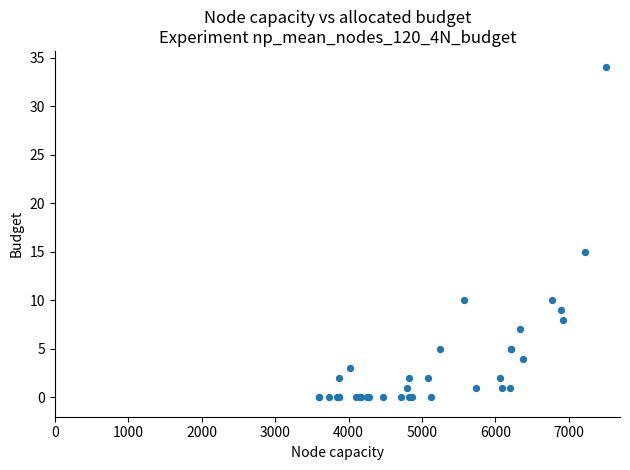

What Y value in the scatter plot is closest to 17?

15